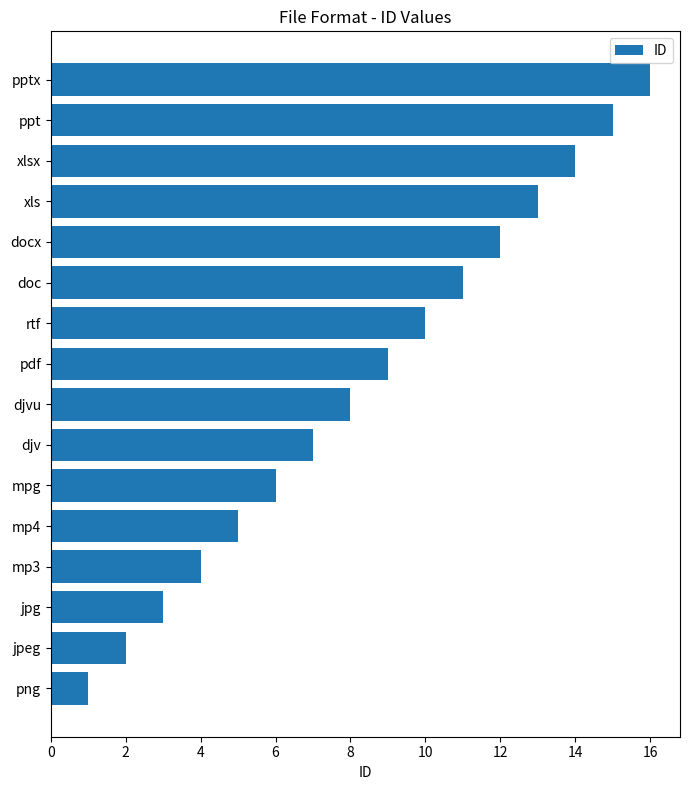

What is the change in value from djv to docx?

+5